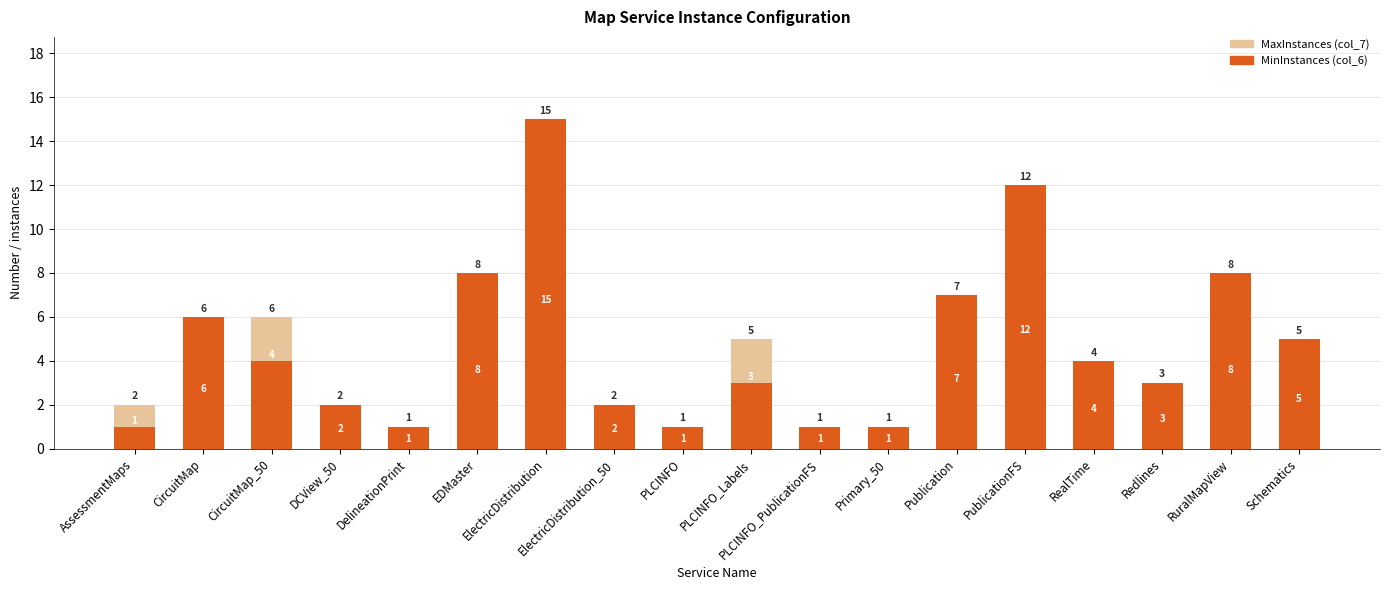

What is the maximum value for MaxInstances?

15